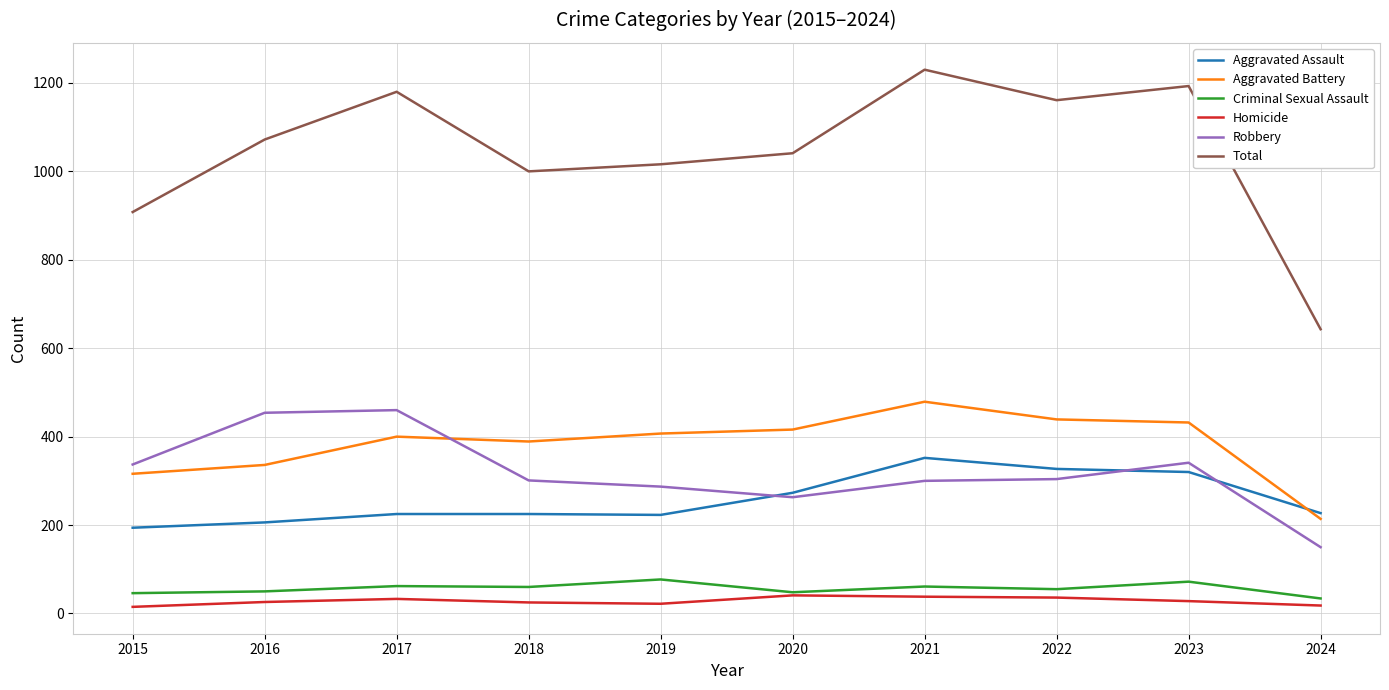

True or false: Aggravated Assault and Criminal Sexual Assault cross at least once.

False